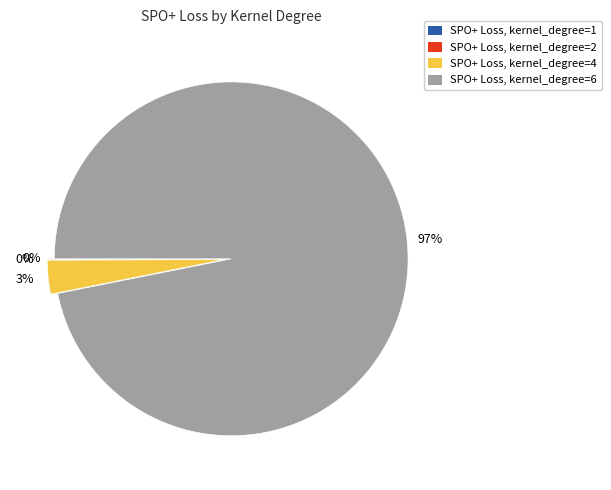

To the nearest percent, what is the difference between the largest and smallest slice percentages?

97%